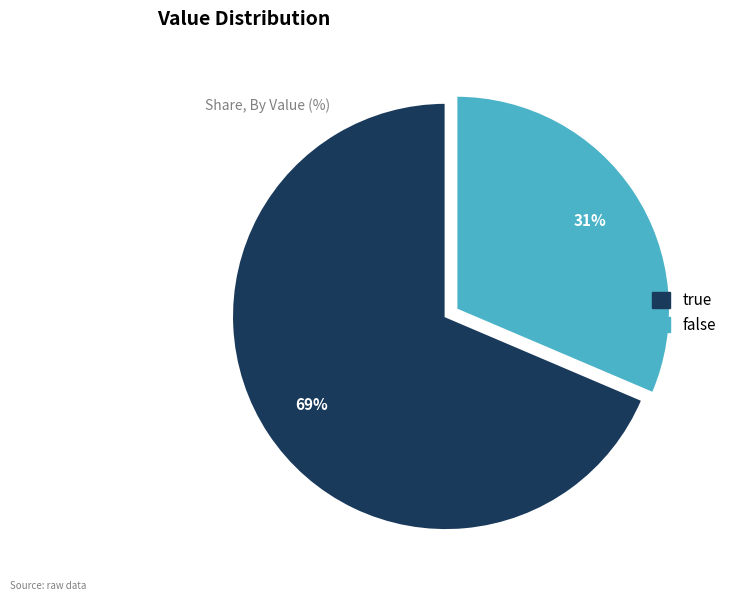

How many segments does this pie chart have?

2